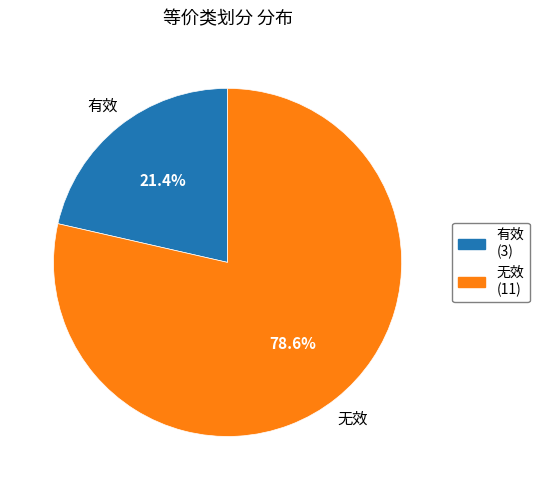

To the nearest percent, what portion does 有效 represent?

21%